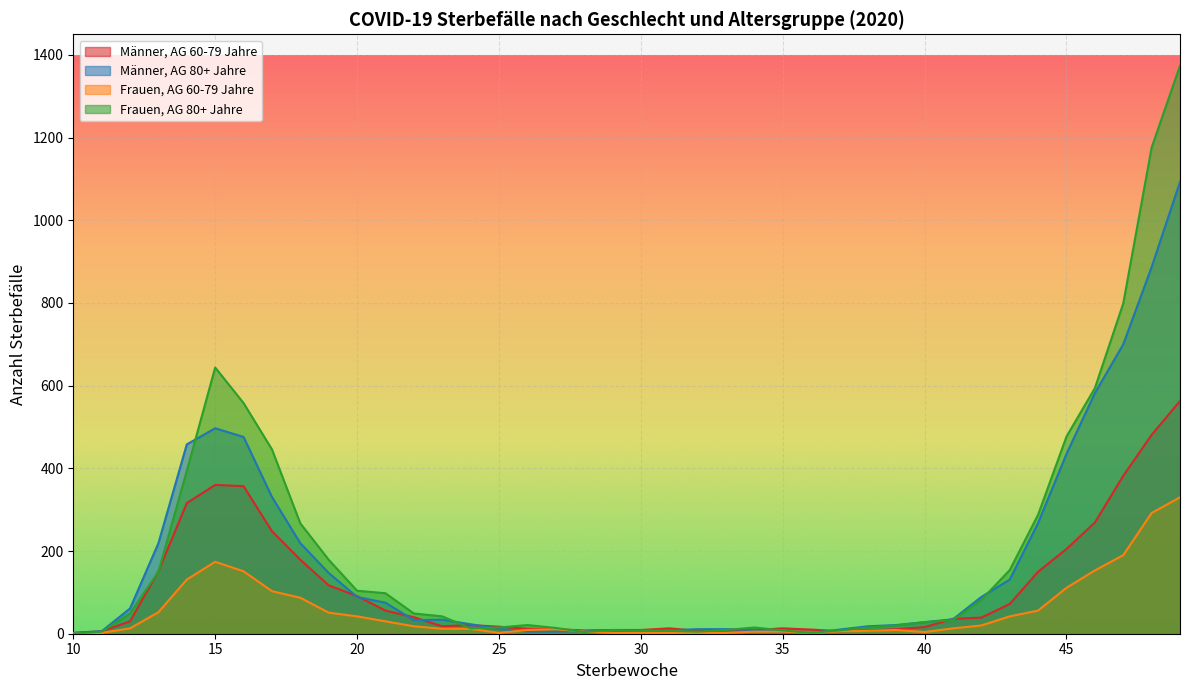

Where is Männer, AG 60-79 Jahre nearest to the value 282?

46